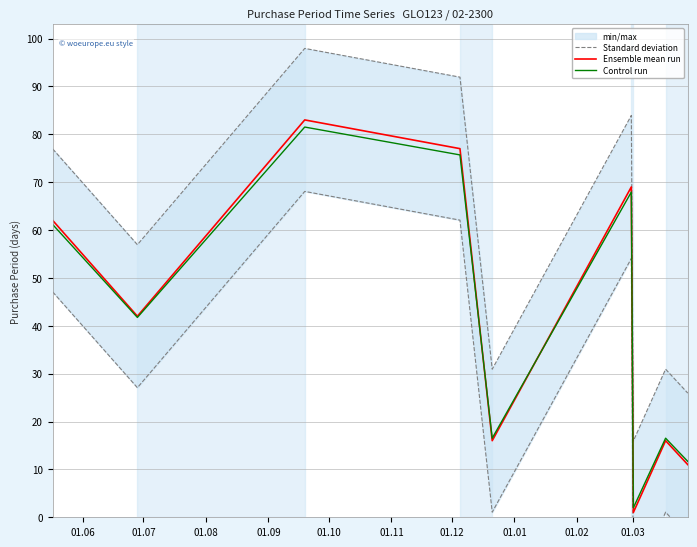

Reading left to right, extract all data points from this chart.

Standard deviation: 76.9	56.9	97.9	91.9	30.9	83.9	15.9	30.9	25.9
Ensemble mean run: 62.0	42.0	83.0	77.0	16.0	69.0	1.0	16.0	11.0
Control run: 61.1	41.7	81.5	75.7	16.5	67.9	2.0	16.5	11.7